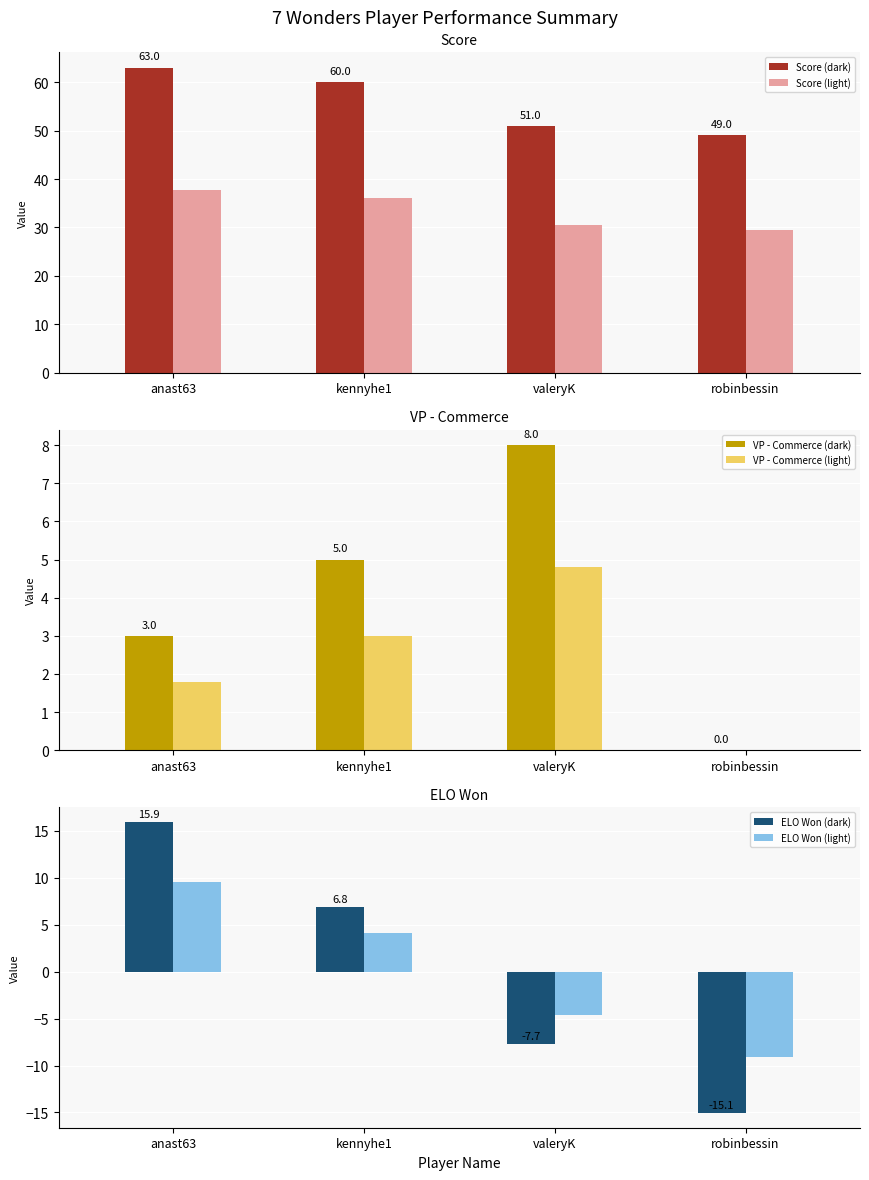

Between anast63 and valeryK, which is larger?

anast63